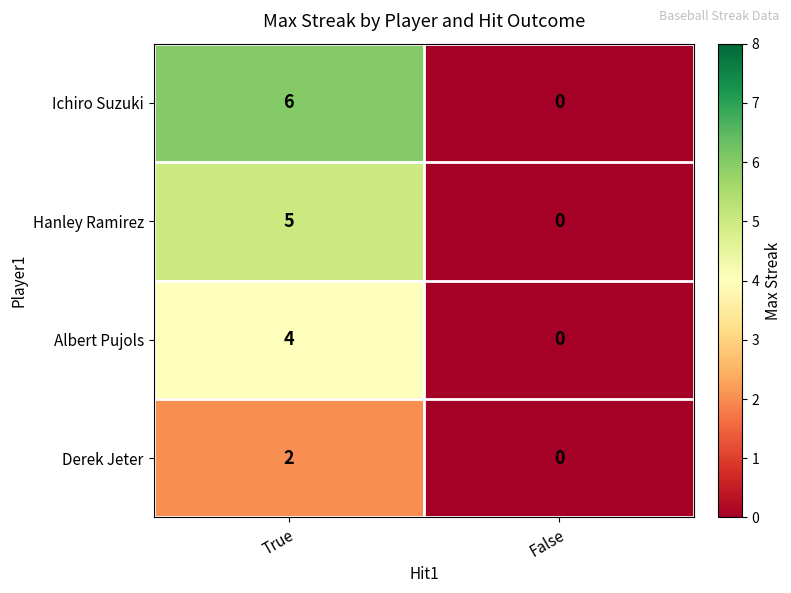

Reading left to right, extract all data points from this chart.

Ichiro Suzuki: 6	0
Hanley Ramirez: 5	0
Albert Pujols: 4	0
Derek Jeter: 2	0